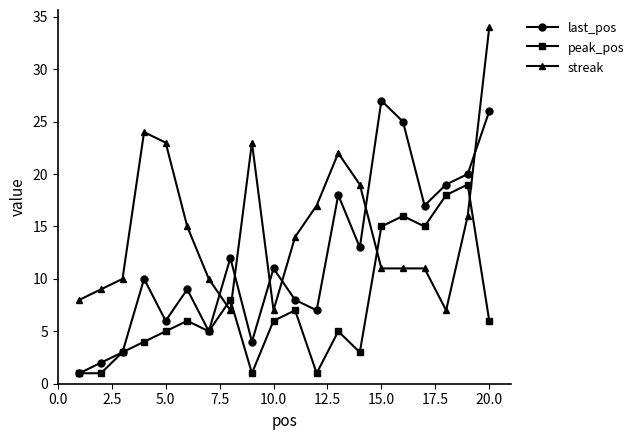

Rank the series by their average value, from lowest to highest.

peak_pos, last_pos, streak